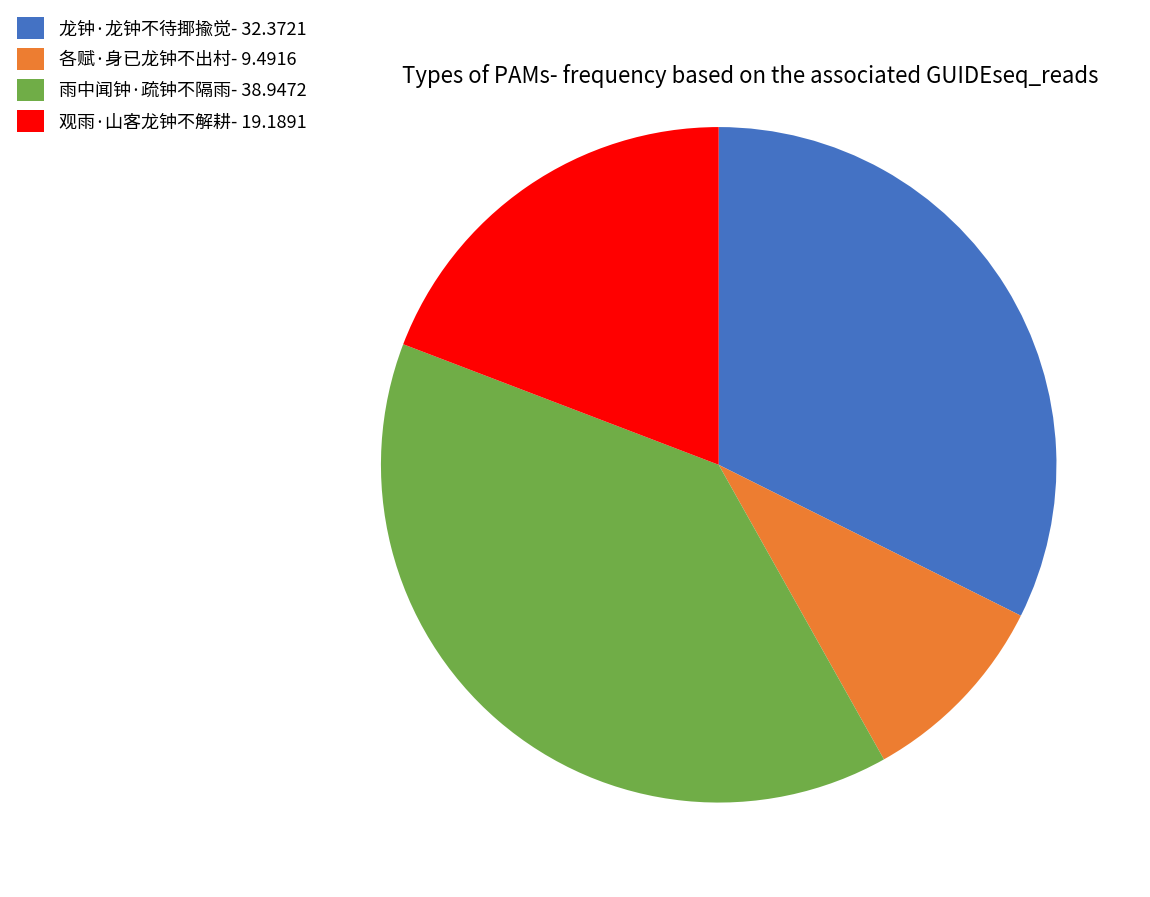

Combined, do 观雨·山客龙钟不解耕- 19.1891 and 各赋·身已龙钟不出村- 9.4916 account for over 50%?

No